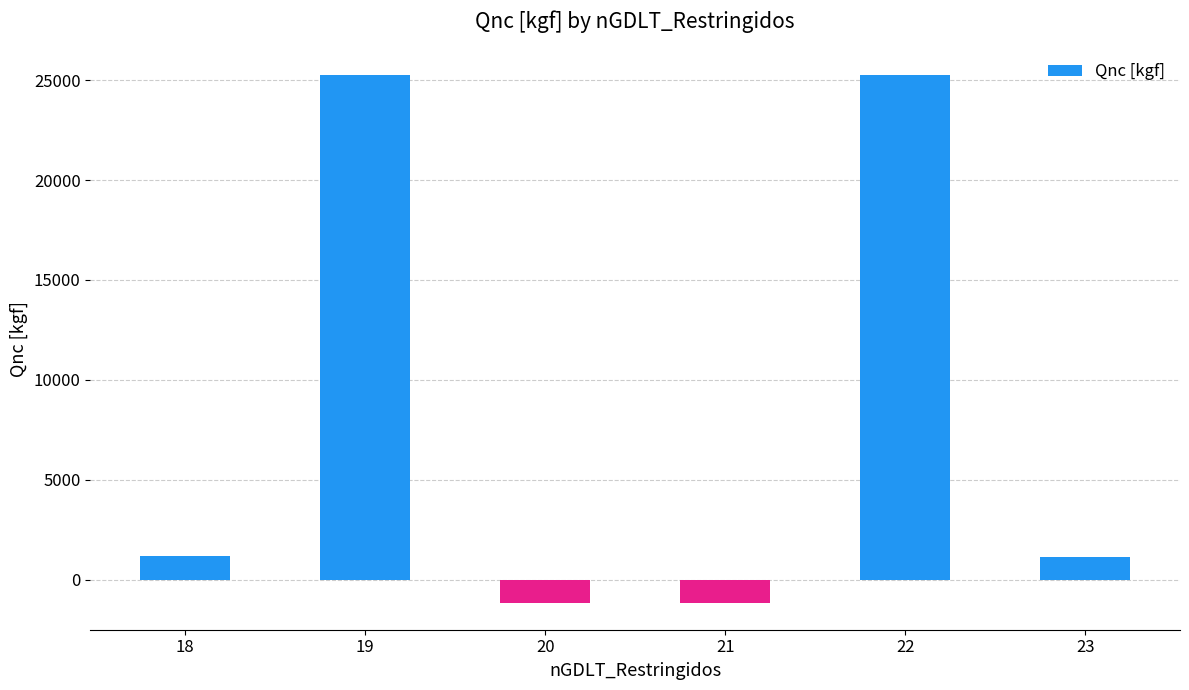

Read the value at 22.

25260.0